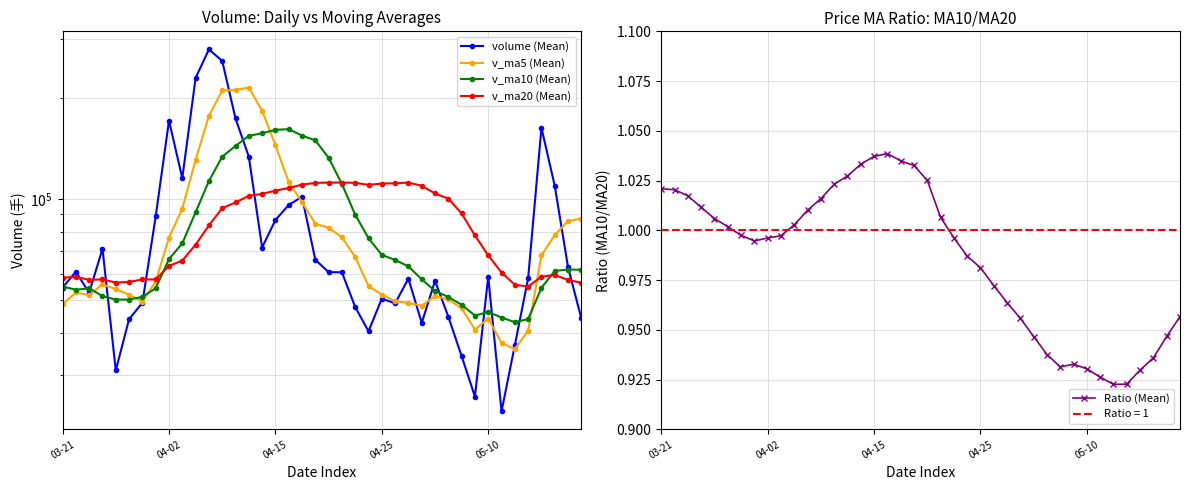

Rank the categories by v_ma20 (Mean) value from highest to lowest.

20, 21, 26, 22, 19, 25, 24, 18, 23, 27, 17, 16, 28, 15, 14, 29, 13, 12, 30, 11, 31, 10, 32, 9, 8, 33, 37, 36, 04-02, 03-21, 04-25, 7, 6, 04-15, 38, 5, 05-10, 39, 34, 35